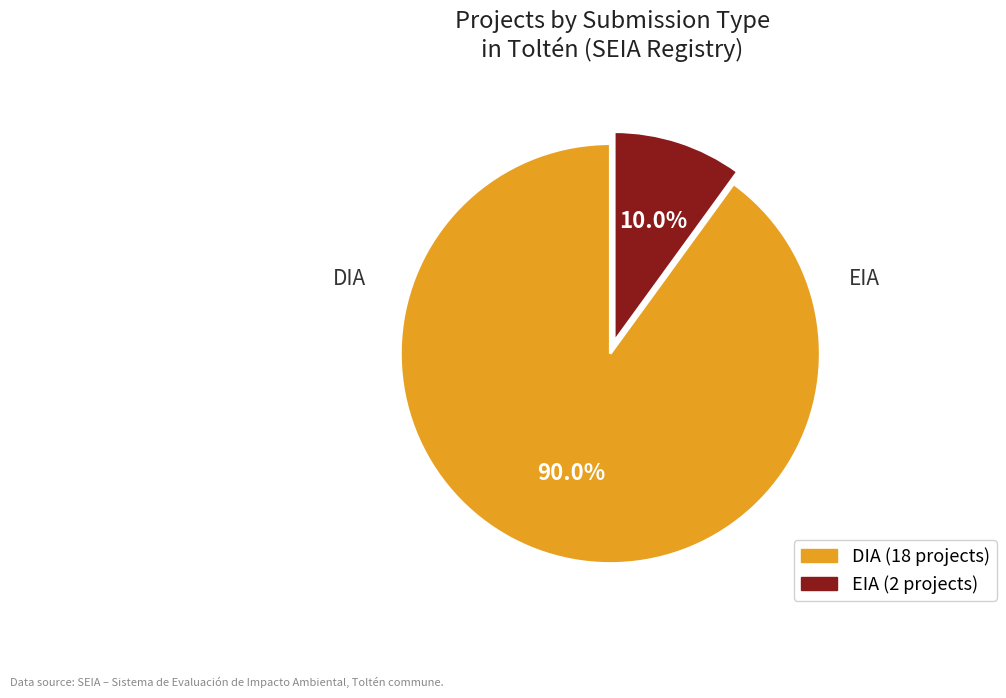

What is the change in value from DIA to EIA?

-16